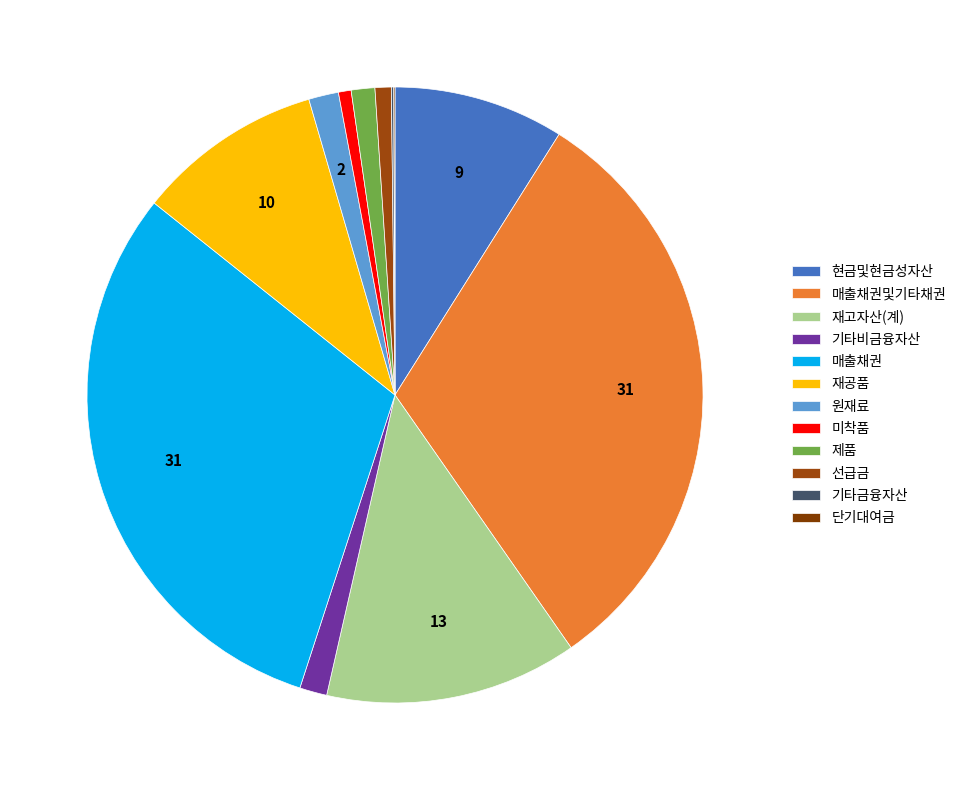

True or false: 미착품 accounts for 1% of the total.

True